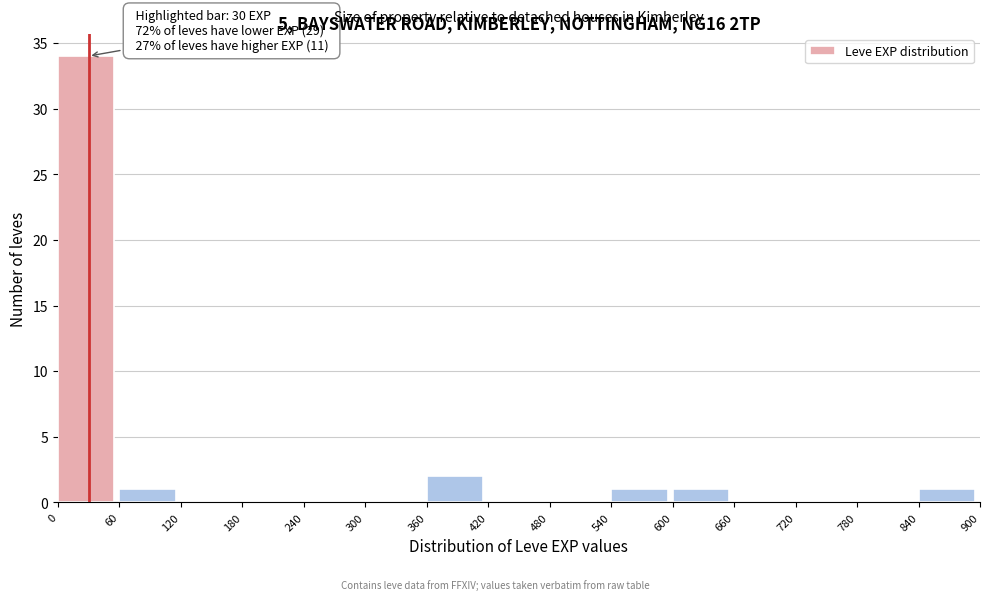

Over which range of the x-axis is the bar tallest?

0 to 60